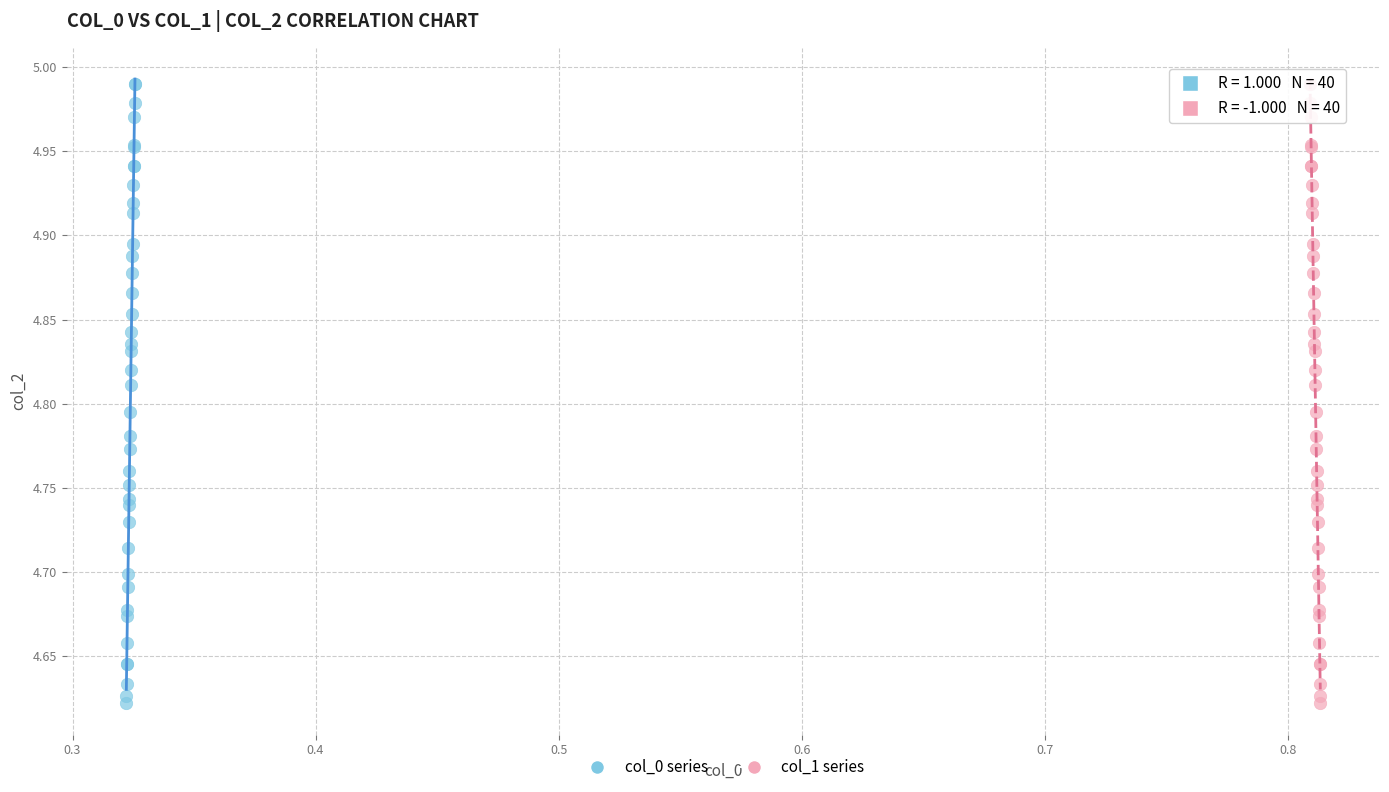

What are all the series names shown in the legend?

col_0 series, col_1 series